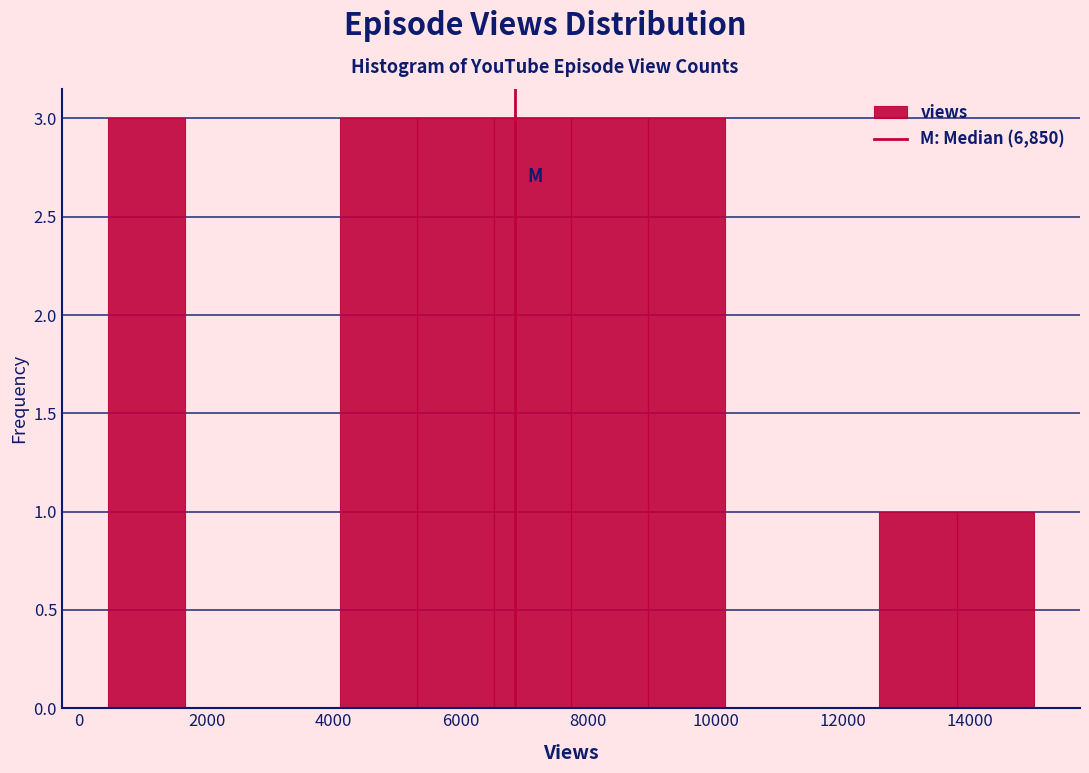

Reading left to right, list every bar in this chart as the range it spans on the x-axis followed by its height. Neither the bar edges nor the heights are printed on the chart, so give them approximately, as read against the axes.

400 to 1600: 3
1600 to 2800: 0
2800 to 4000: 0
4000 to 5400: 3
5400 to 6600: 3
6600 to 7800: 3
7800 to 9000: 3
9000 to 10200: 3
10200 to 11400: 0
11400 to 12600: 0
12600 to 13800: 1
13800 to 15000: 1